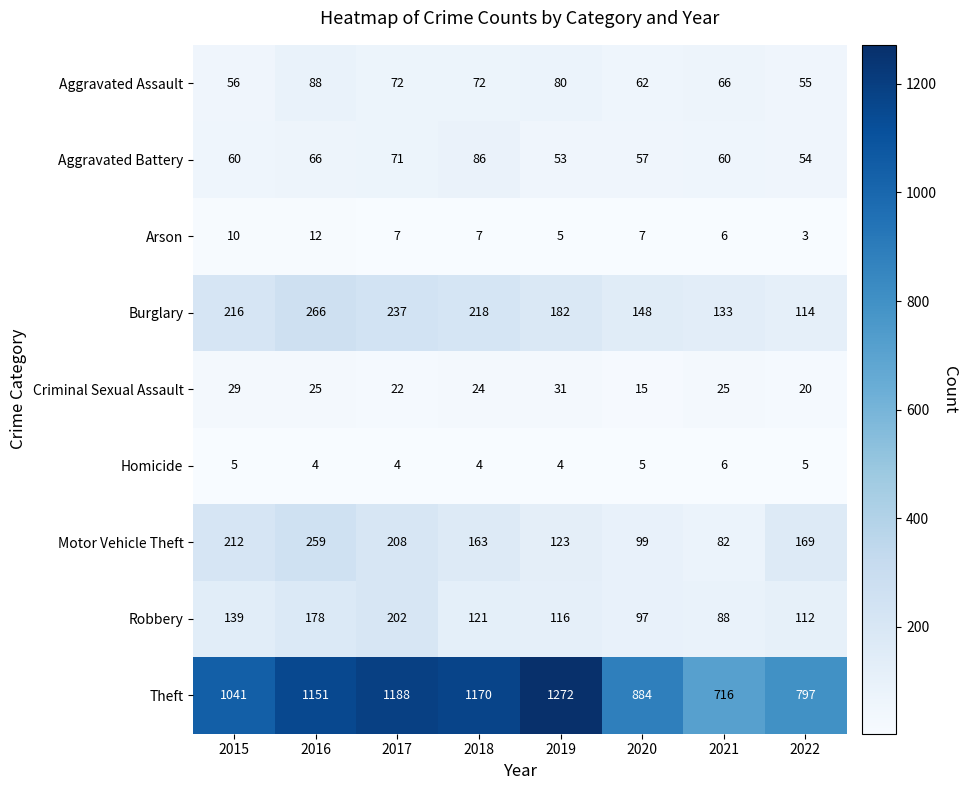

Count the number of data series in this chart.

9